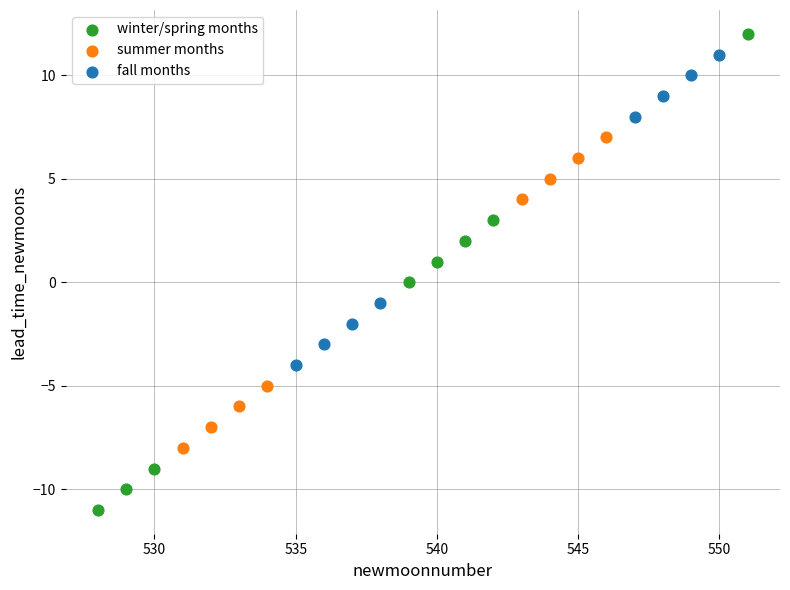

Which series has the largest Y range (max minus min)?

winter/spring months